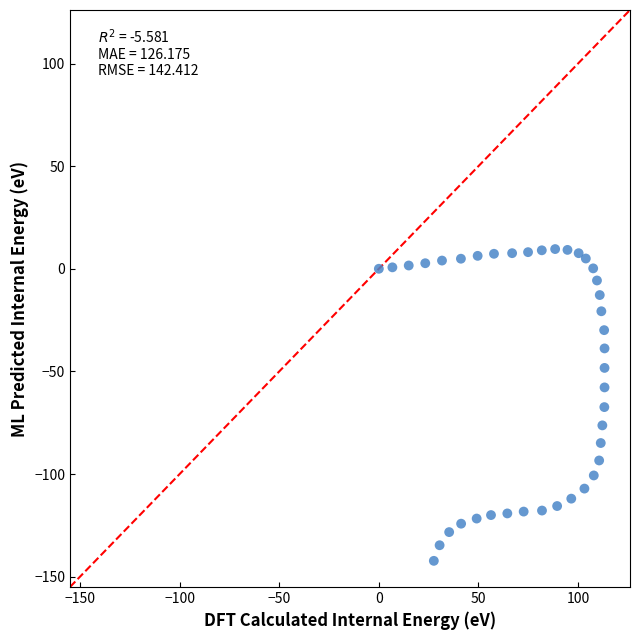

What is the range of X values (max minus min)?

113.3